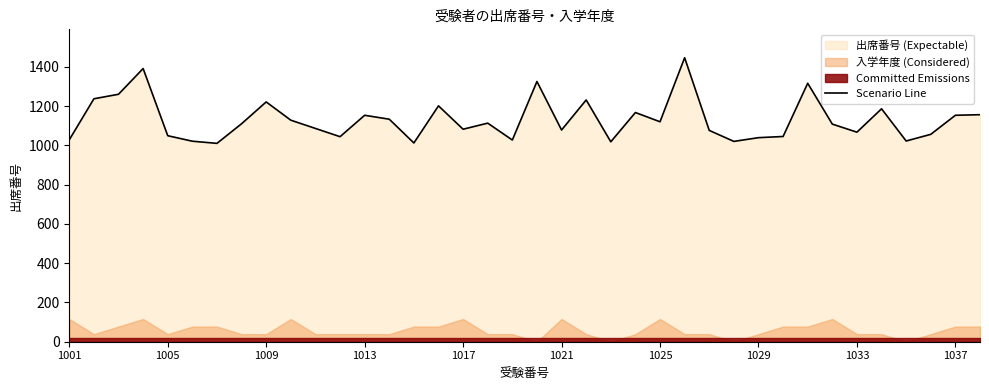

What value does the data have at 33, to the nearest 50?

1200